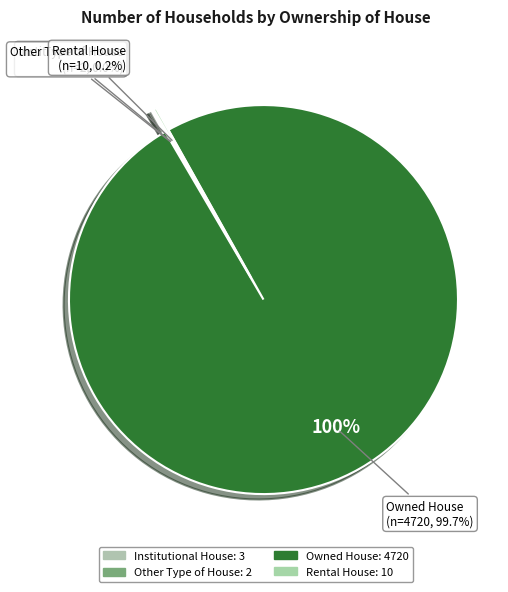

Is there a majority slice in this chart?

Yes